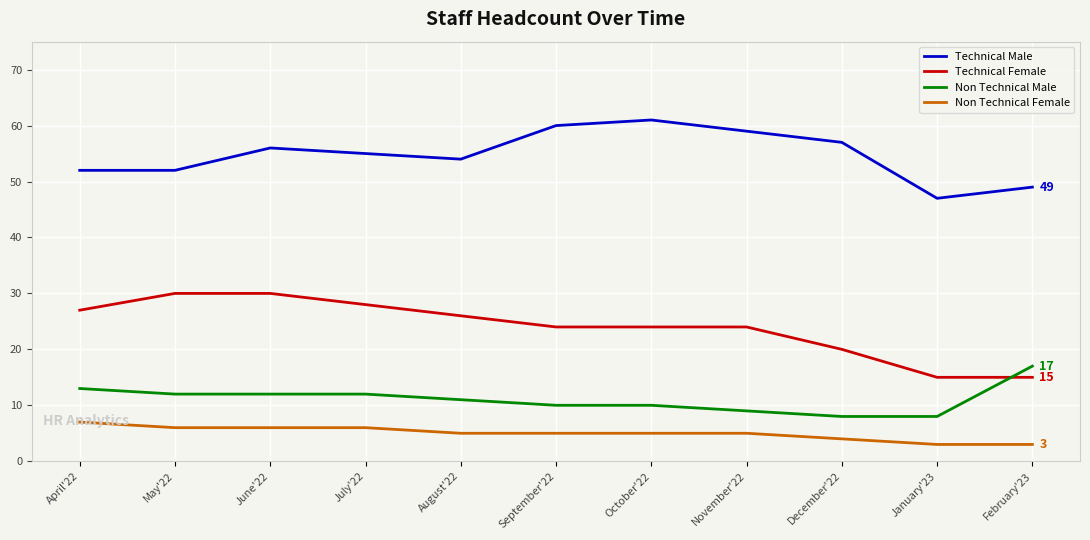

Is the value of Non Technical Male at January'23 greater than the value of Technical Male at December'22?

No